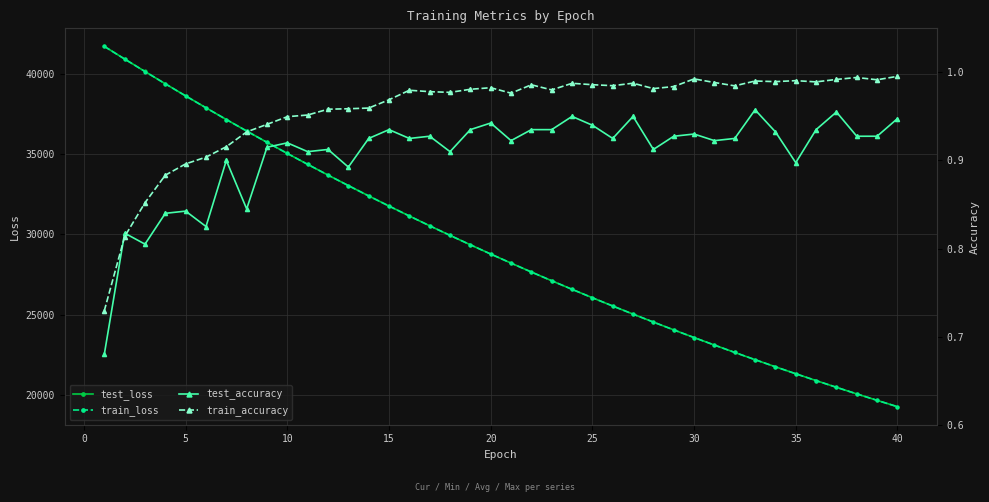

True or false: test_accuracy has more than 0 interior local peaks.

True